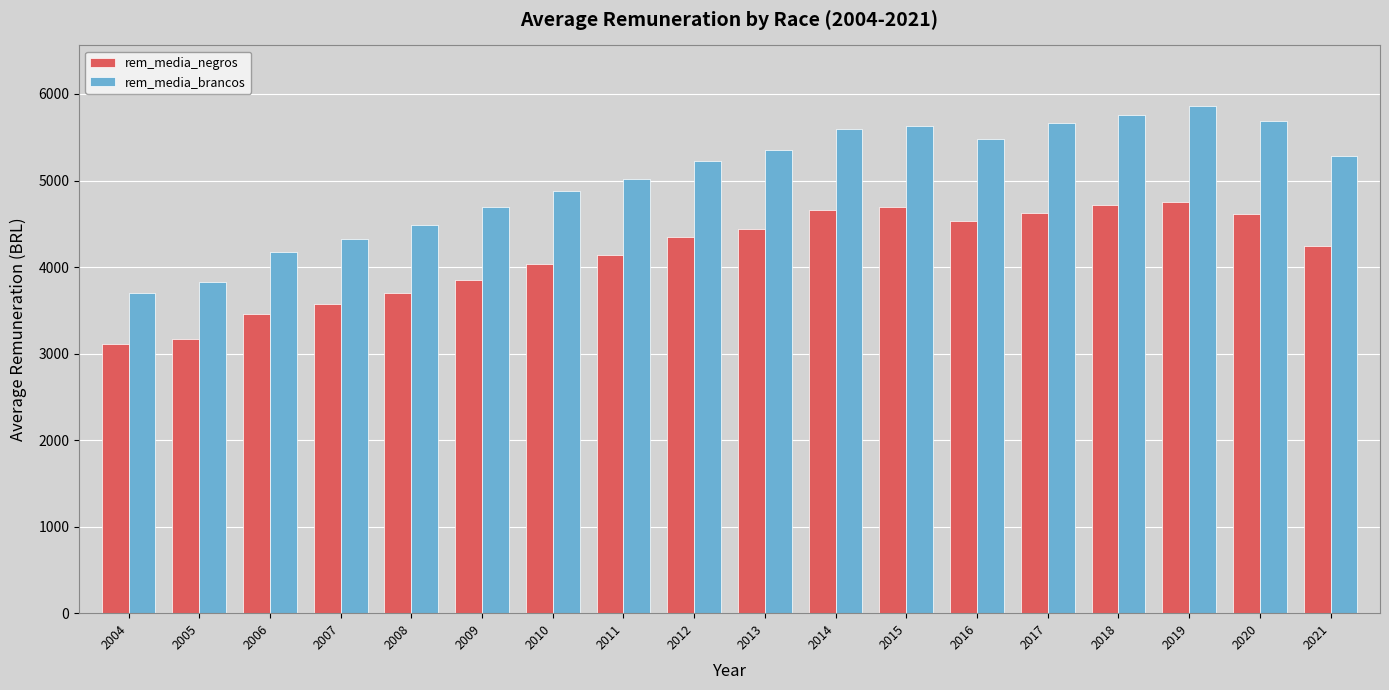

Where does the rem_media_negros series first go above 4341?

2012